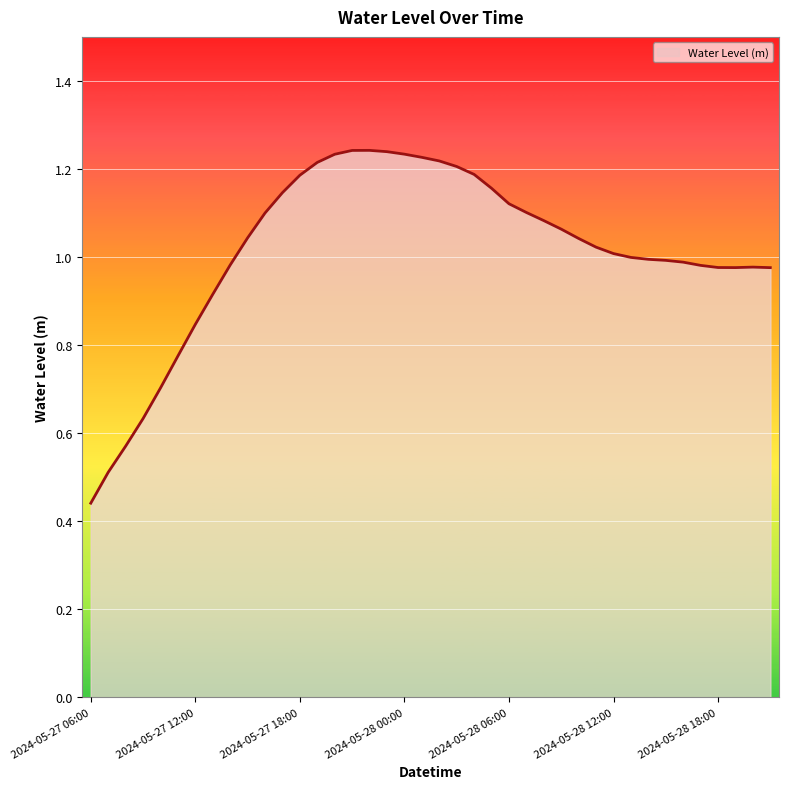

Reading right to left, list all the values displayed in this chart.

2024-05-28 21:00=1.0	2024-05-28 20:00=1.0	2024-05-28 19:00=1.0	2024-05-28 18:00=1.0	2024-05-28 17:00=1.0	2024-05-28 16:00=1.0	2024-05-28 15:00=1.0	2024-05-28 14:00=1.0	2024-05-28 13:00=1.0	2024-05-28 12:00=1.0	2024-05-28 11:00=1.0	2024-05-28 10:00=1.0	2024-05-28 09:00=1.1	2024-05-28 08:00=1.1	2024-05-28 07:00=1.1	2024-05-28 06:00=1.1	2024-05-28 05:00=1.2	2024-05-28 04:00=1.2	2024-05-28 03:00=1.2	2024-05-28 02:00=1.2	2024-05-28 01:00=1.2	2024-05-28 00:00=1.2	2024-05-27 23:00=1.2	2024-05-27 22:00=1.2	2024-05-27 21:00=1.2	2024-05-27 20:00=1.2	2024-05-27 19:00=1.2	2024-05-27 18:00=1.2	2024-05-27 17:00=1.1	2024-05-27 16:00=1.1	2024-05-27 15:00=1.0	2024-05-27 14:00=1.0	2024-05-27 13:00=0.9	2024-05-27 12:00=0.8	2024-05-27 11:00=0.8	2024-05-27 10:00=0.7	2024-05-27 09:00=0.6	2024-05-27 08:00=0.6	2024-05-27 07:00=0.5	2024-05-27 06:00=0.4